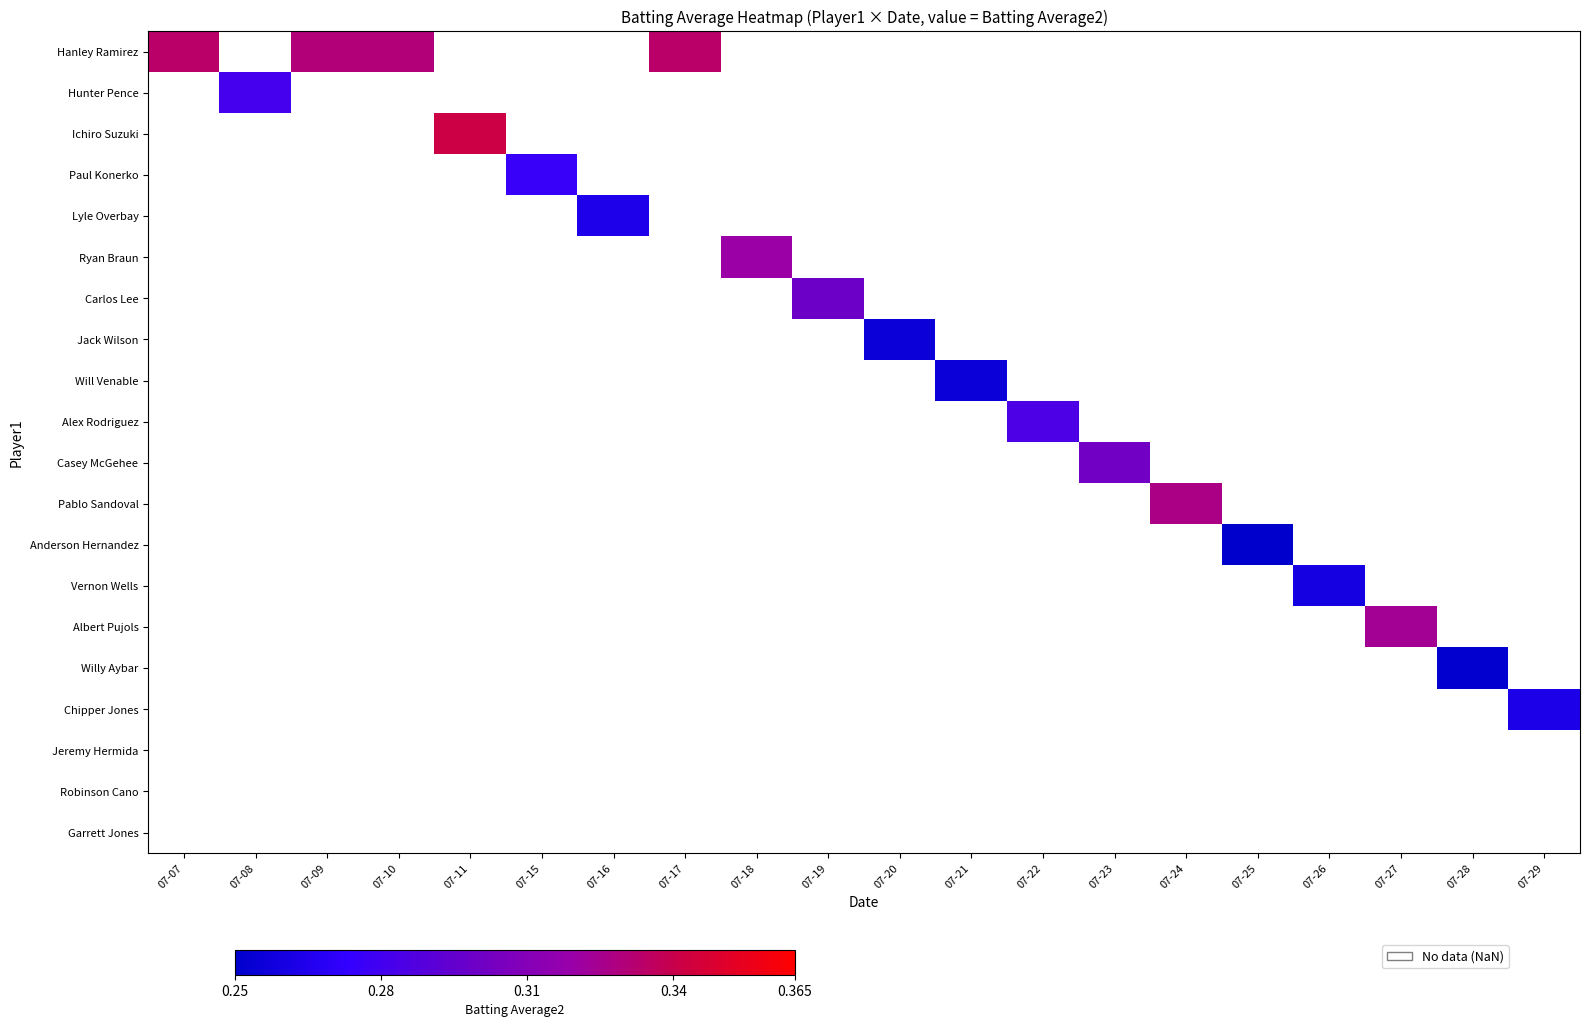

Count the number of categories in the chart.

20